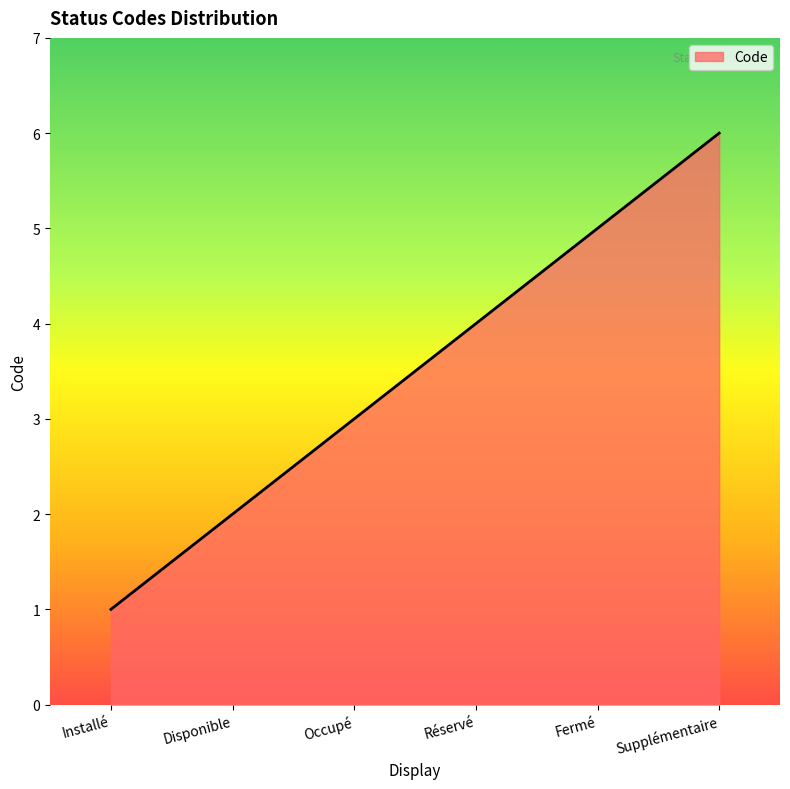

What is the smallest value displayed?

1